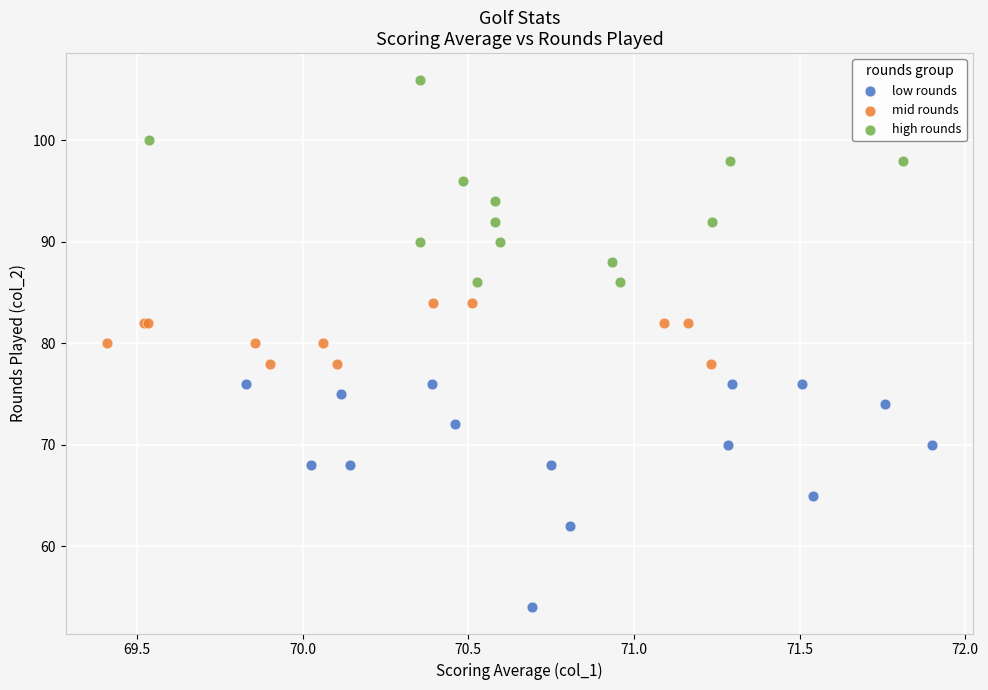

Which series reaches the maximum Y coordinate?

high rounds